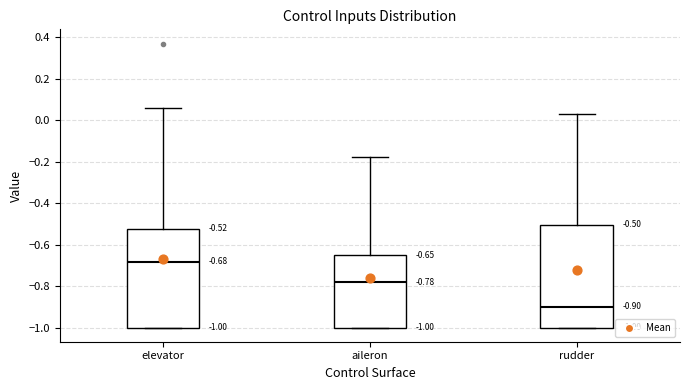

Which box has the highest median line?

elevator